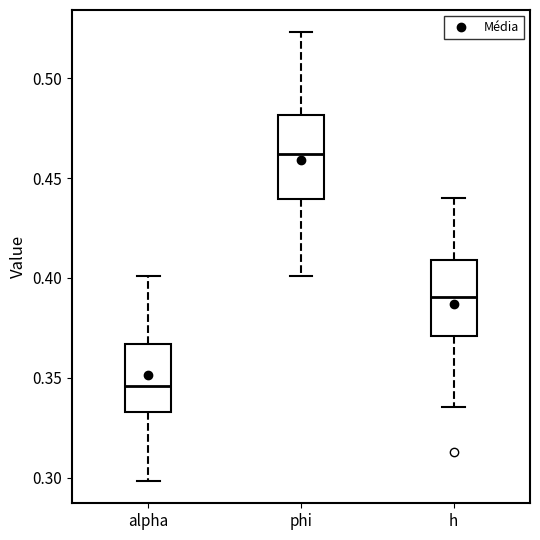

Which box has the highest median line?

phi